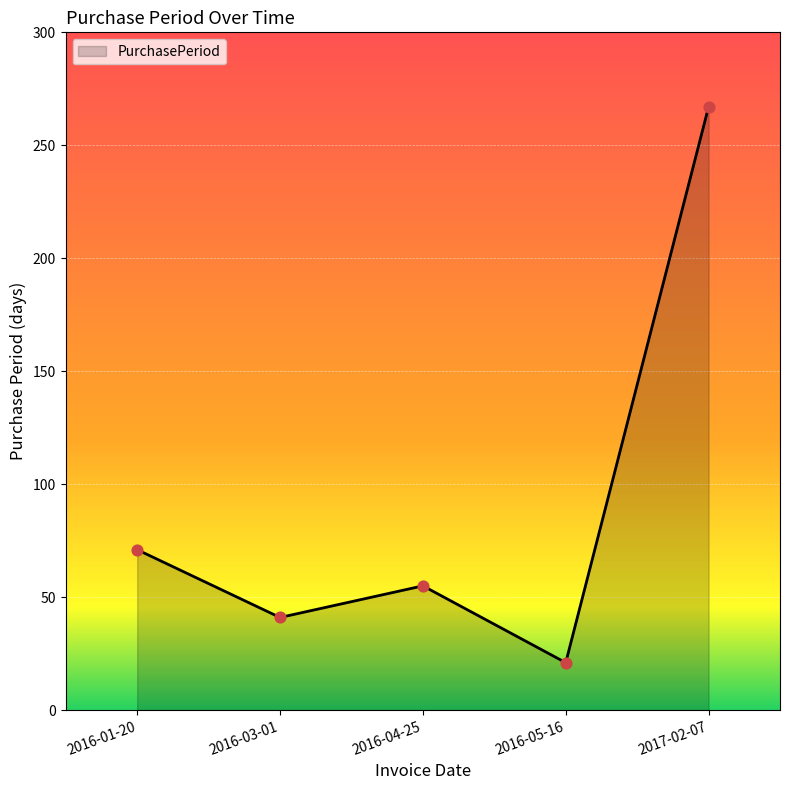

Which has a higher value, 2016-05-16 or 2016-01-20?

2016-01-20